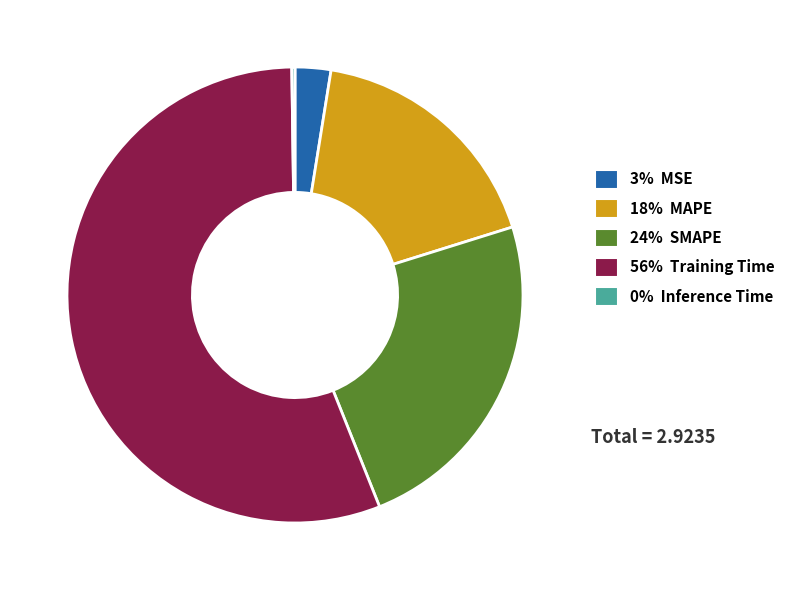

Does any single category account for the majority?

Yes